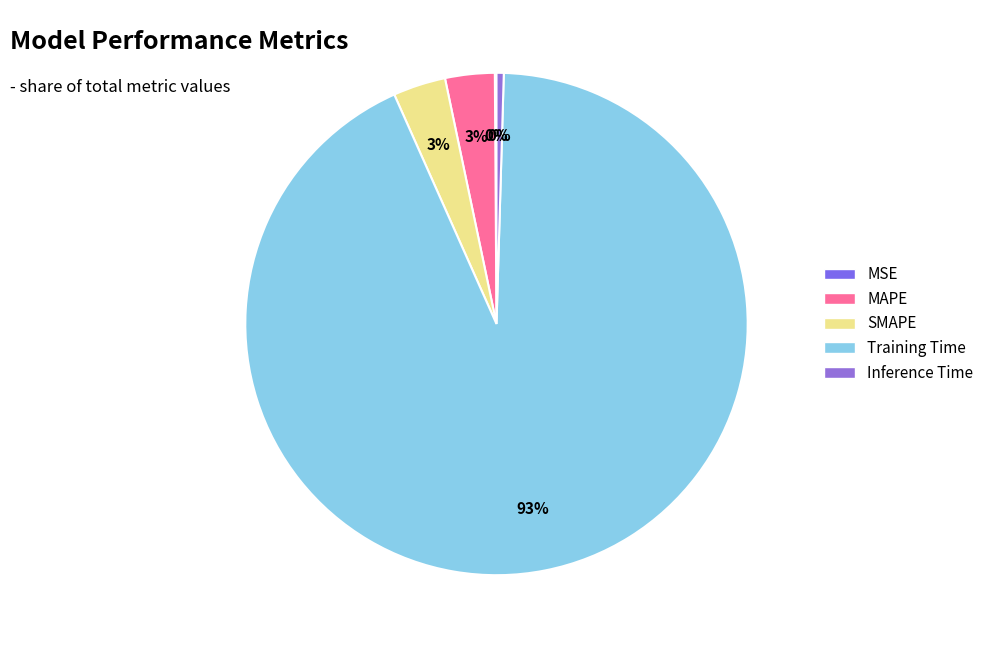

Is Training Time the majority of the pie?

Yes